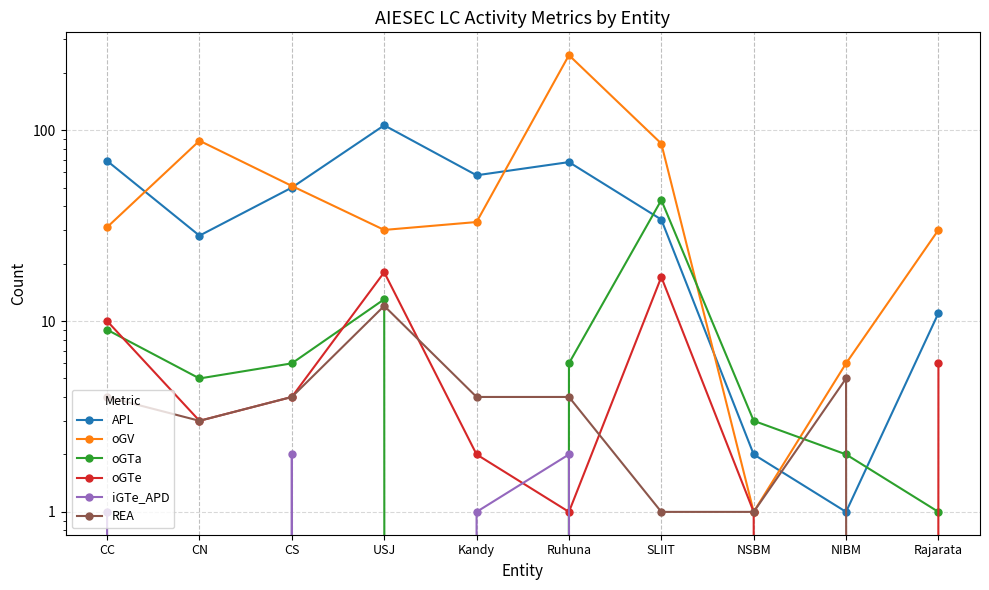

Reading right to left, what are all the values shown in this chart?

APL: 11	1	2	34	68	58	106	50	28	69
oGV: 30	6	1	85	247	33	30	51	88	31
oGTa: 1	2	3	43	6	0	13	6	5	9
oGTe: 6	0	1	17	1	2	18	4	3	10
iGTe_APD: 0	0	0	0	2	1	0	2	0	1
REA: 0	5	1	1	4	4	12	4	3	4